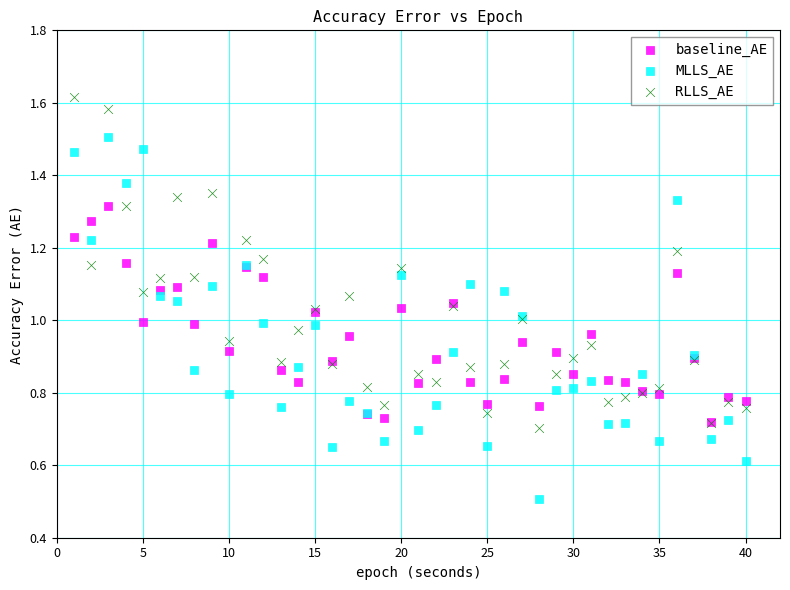

What are all the series names shown in the legend?

baseline_AE, MLLS_AE, RLLS_AE